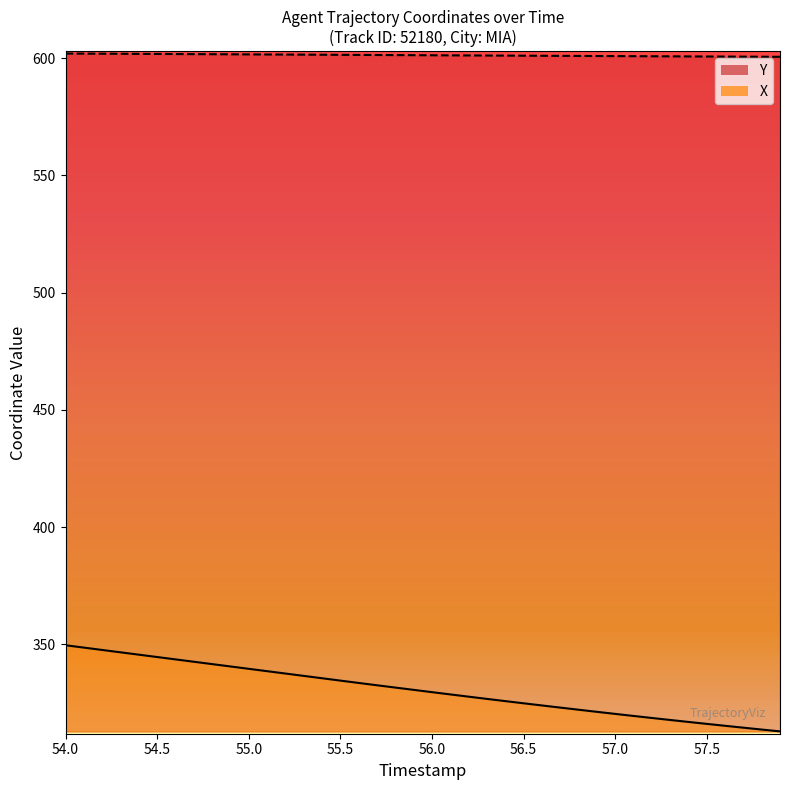

Reading left to right, extract all data points from this chart.

X: 349.6	348.6	347.6	346.6	345.6	344.6	343.6	342.6	341.6	340.6	339.6	338.6	337.6	336.6	335.6	334.6	333.6	332.6	331.6	330.6	329.6	328.7	327.7	326.8	325.8	324.9	324.0	323.0	322.1	321.2	320.4	319.5	318.6	317.8	316.9	316.1	315.3	314.5	313.7	312.9
Y: 601.9	601.9	601.9	601.8	601.8	601.8	601.7	601.7	601.7	601.6	601.6	601.5	601.5	601.5	601.4	601.4	601.4	601.3	601.3	601.2	601.2	601.2	601.1	601.1	601.1	601.0	601.0	601.0	600.9	600.9	600.9	600.8	600.8	600.7	600.7	600.7	600.7	600.6	600.6	600.6